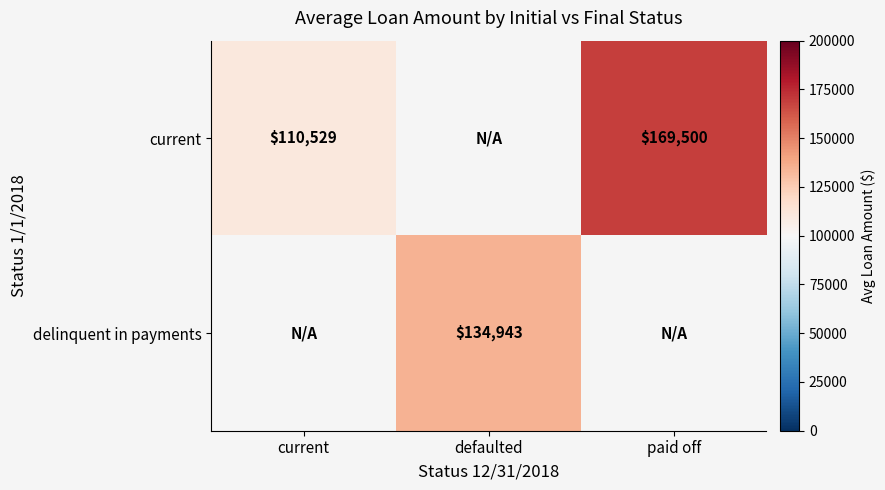

The value of current at current is 110528.5. True or false?

True